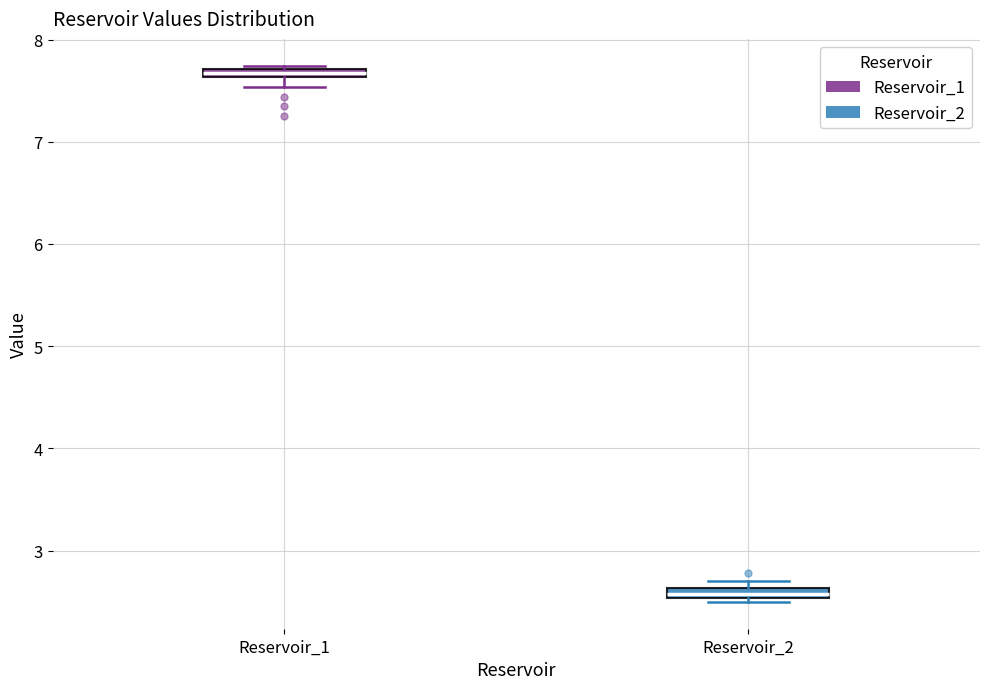

Where is the upper edge of the box for Reservoir_2 on the y-axis? The values are not printed on the chart, so give them approximately, as read against the axis.

2.6